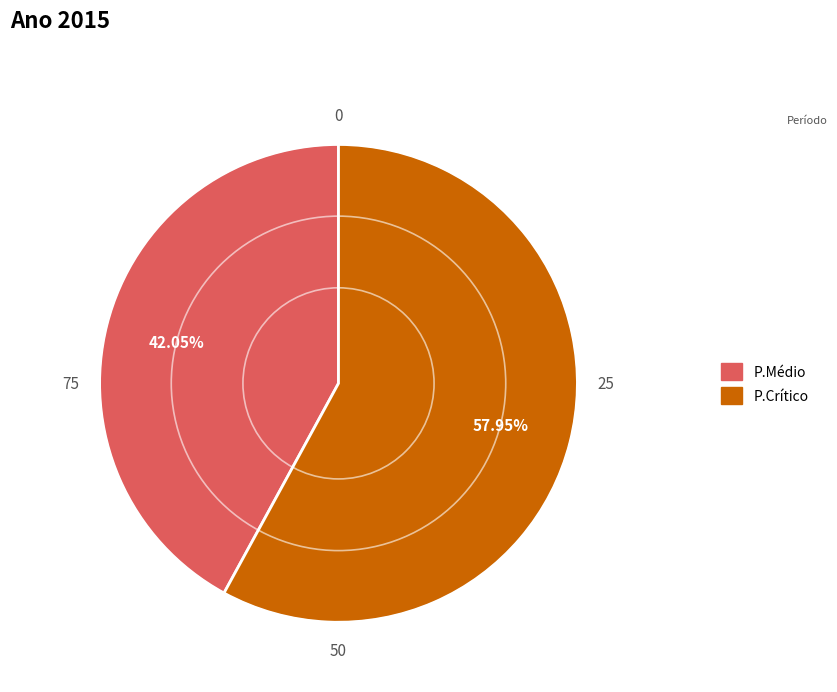

To the nearest percent, what percentage of the pie is P.Médio?

42%